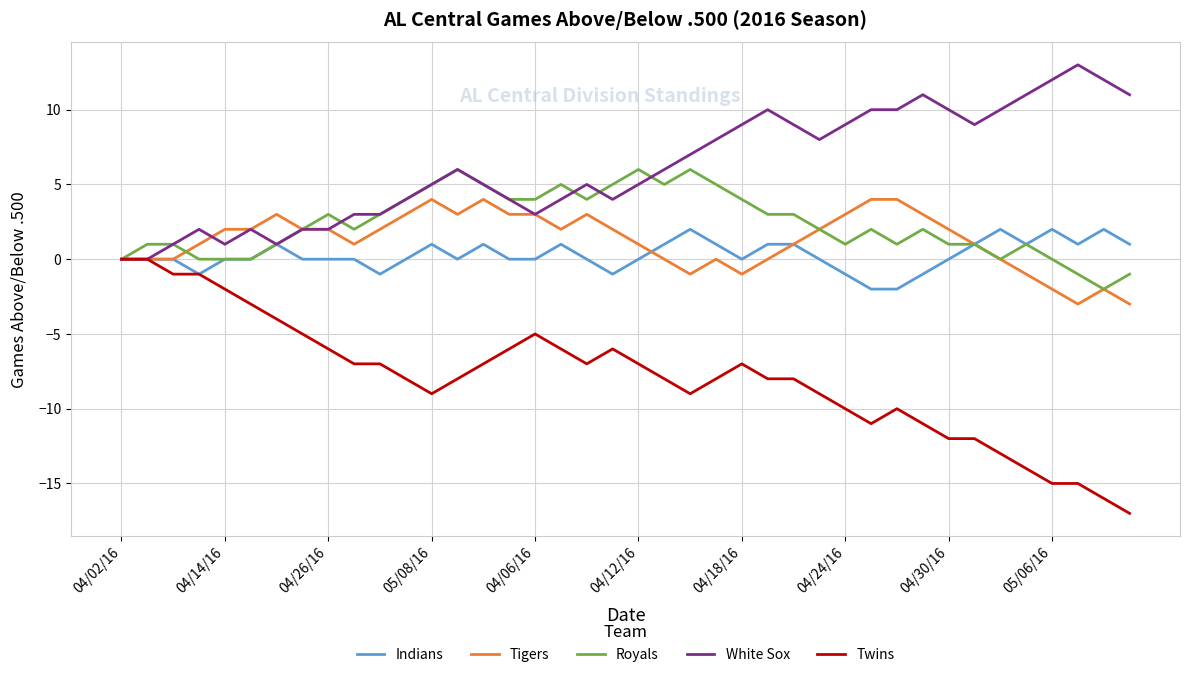

Which series has the largest range (max minus min)?

Twins